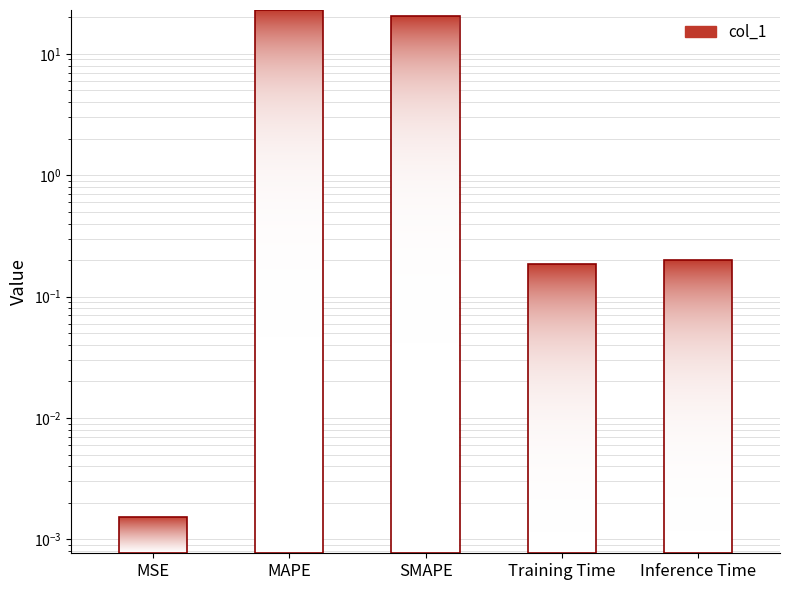

List the labels in order of value, largest first.

MAPE, SMAPE, Inference Time, Training Time, MSE